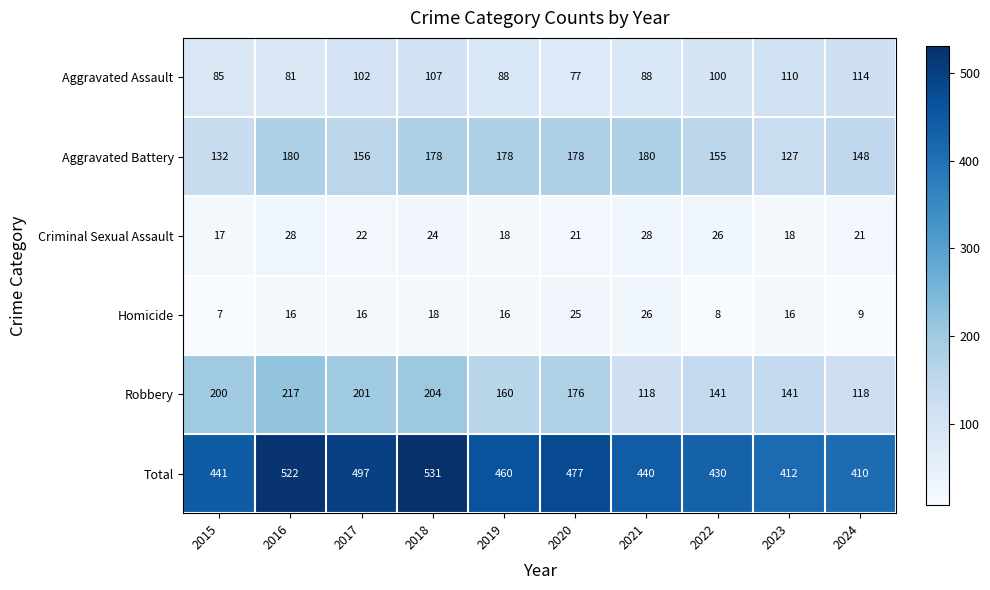

True or false: Criminal Sexual Assault has a value of 31 at 2023.

False